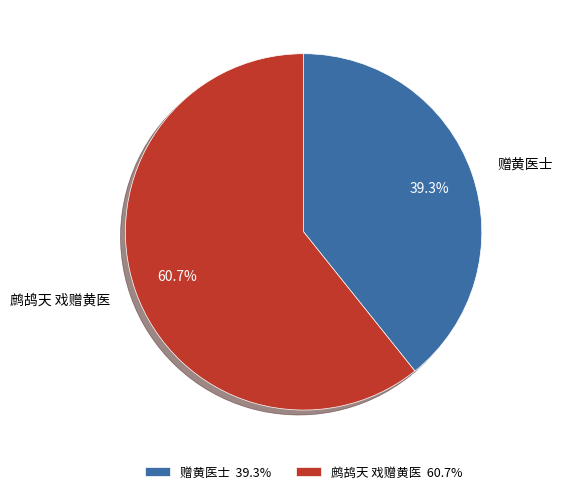

What is the smallest slice in the pie chart?

赠黄医士